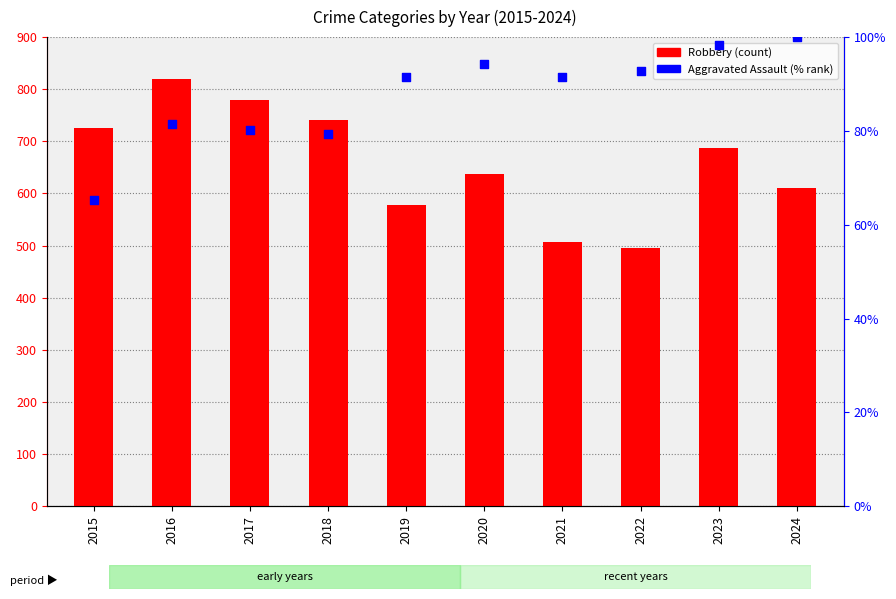

At which category is the sum across all series the highest?

2016